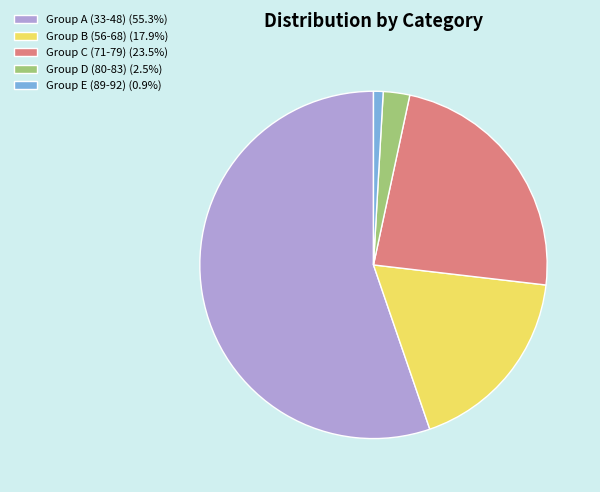

Combined, do Group C (71-79) (23.5%) and Group A (33-48) (55.3%) account for over 50%?

Yes